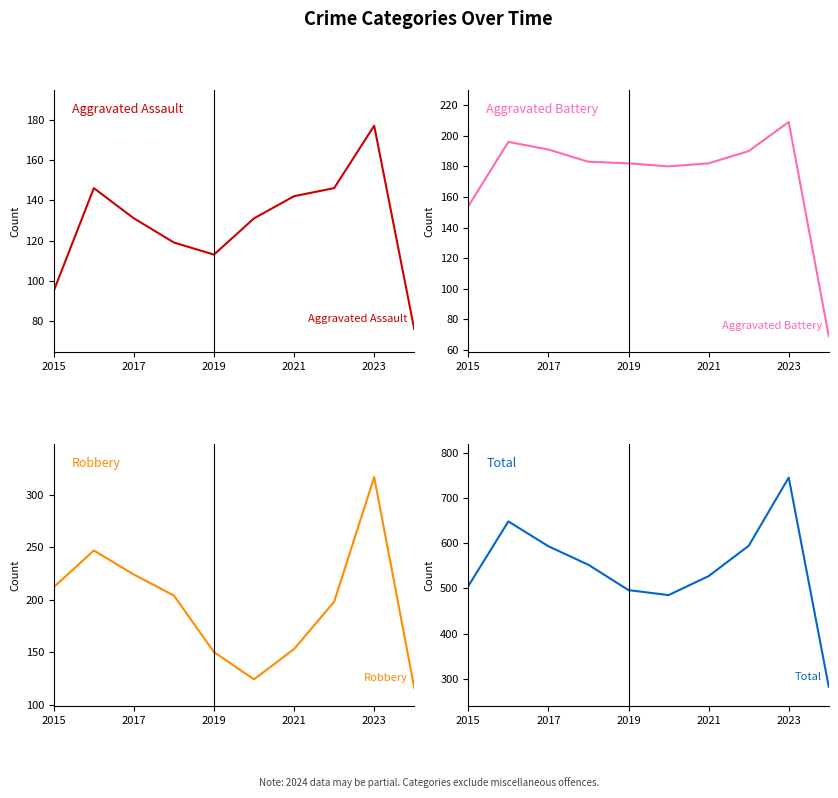

Where does the Robbery series first go above 204?

2015